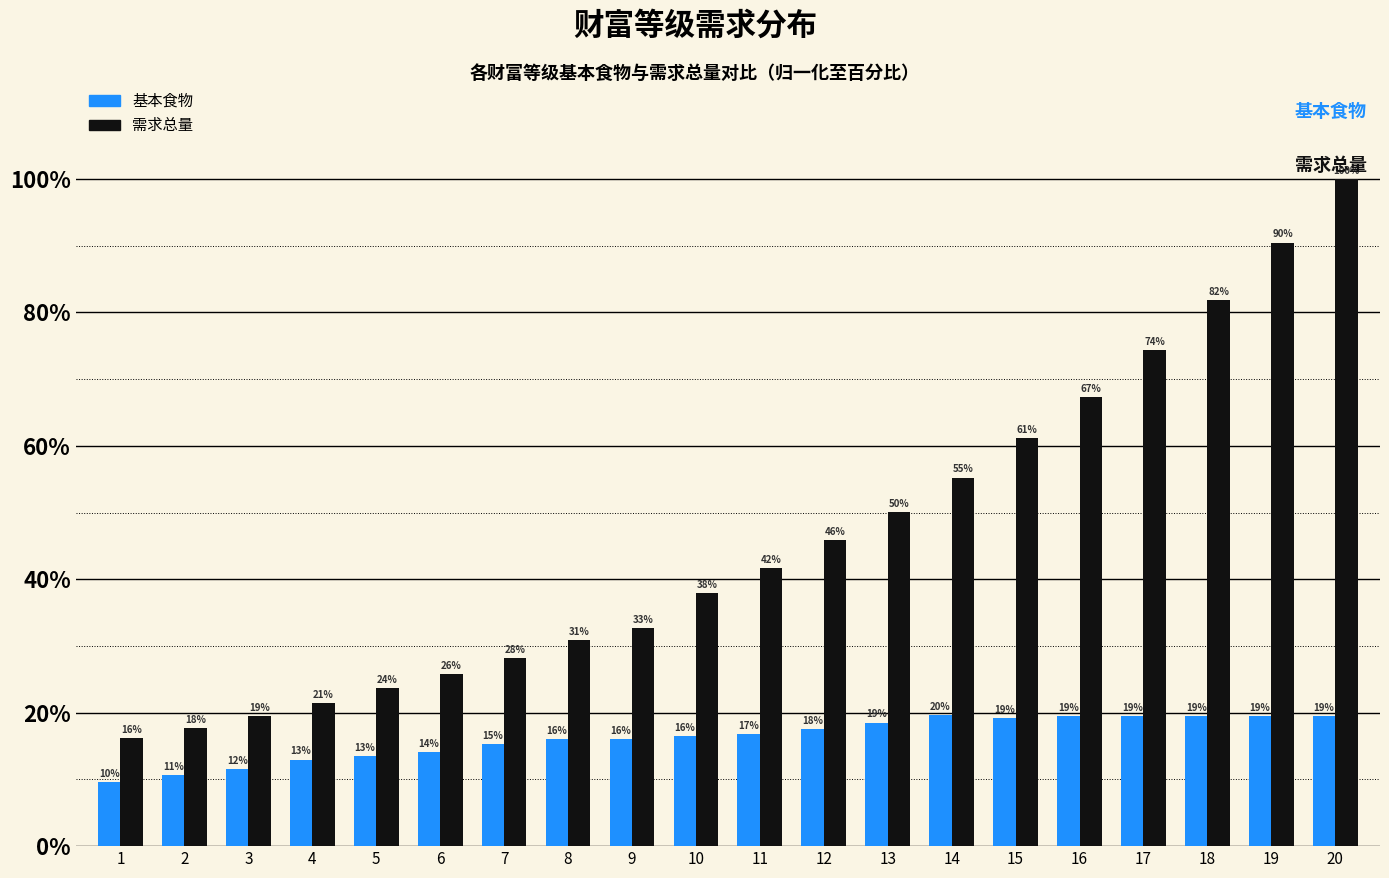

At 6, list the series in order from smallest to largest.

基本食物, 需求总量